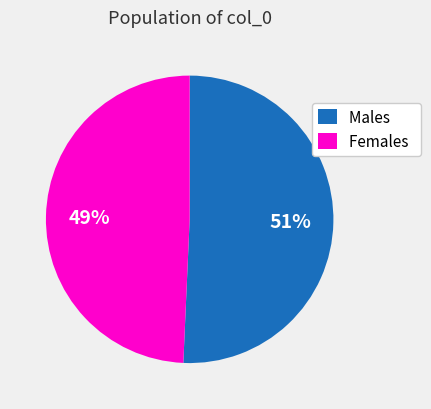

True or false: Females accounts for 49% of the total.

True